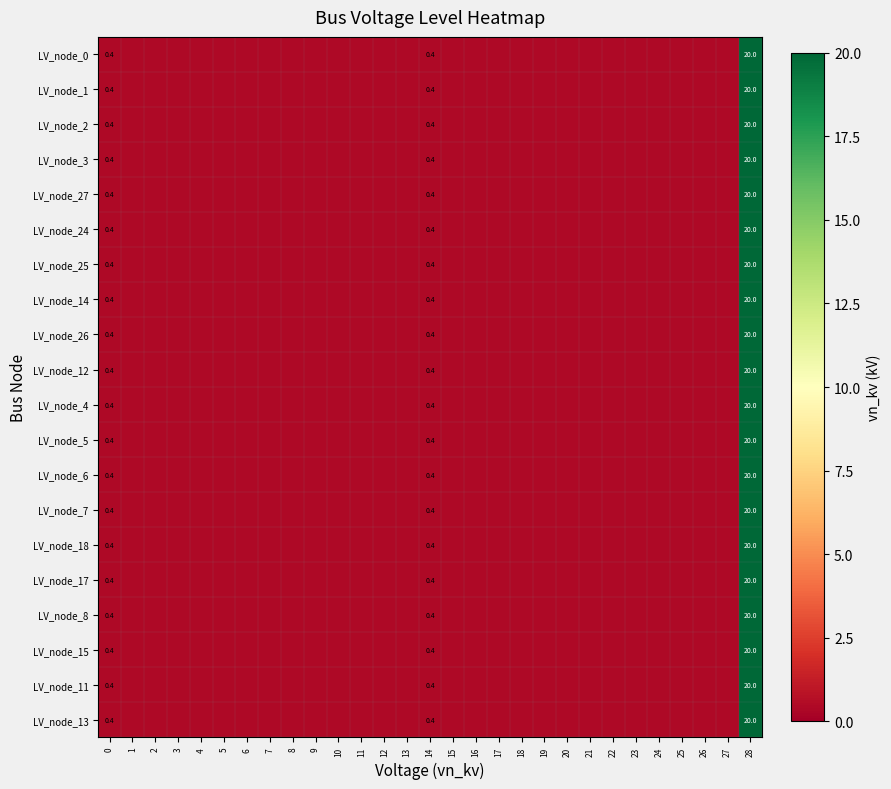

What is the sum of the LV_node_27 values at 21 and 25?

0.8